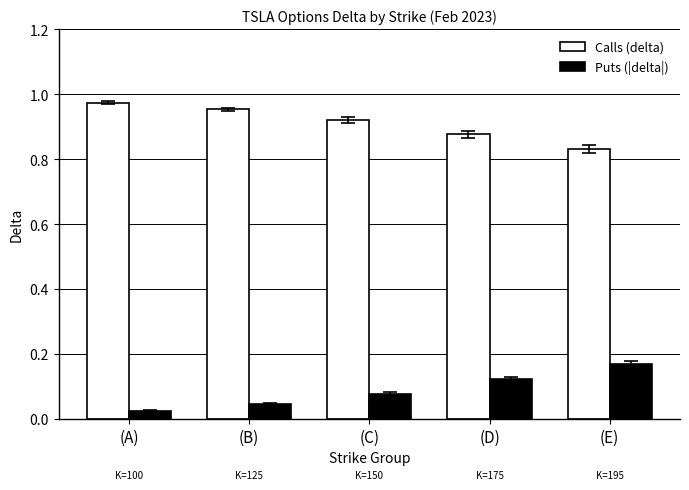

What are all the series names shown in the legend?

Calls (delta), Puts (|delta|)